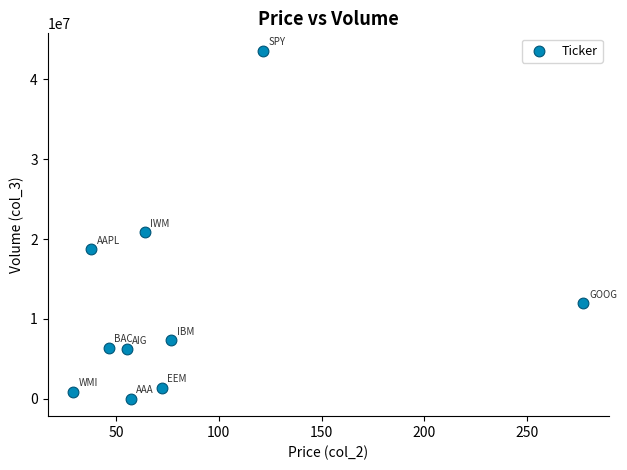

What Y value in the scatter plot is closest to 21790450?

20831000